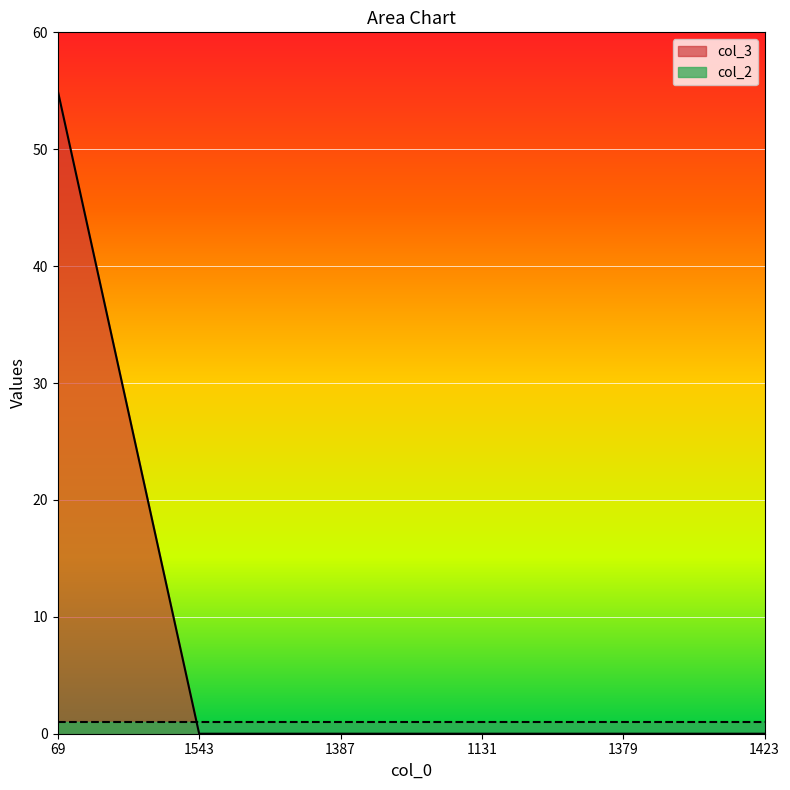

The value at 1423 is 0. True or false?

True